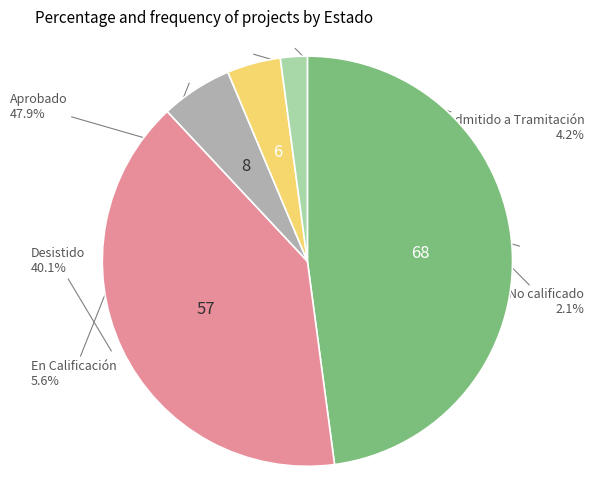

Does any single category account for the majority?

No